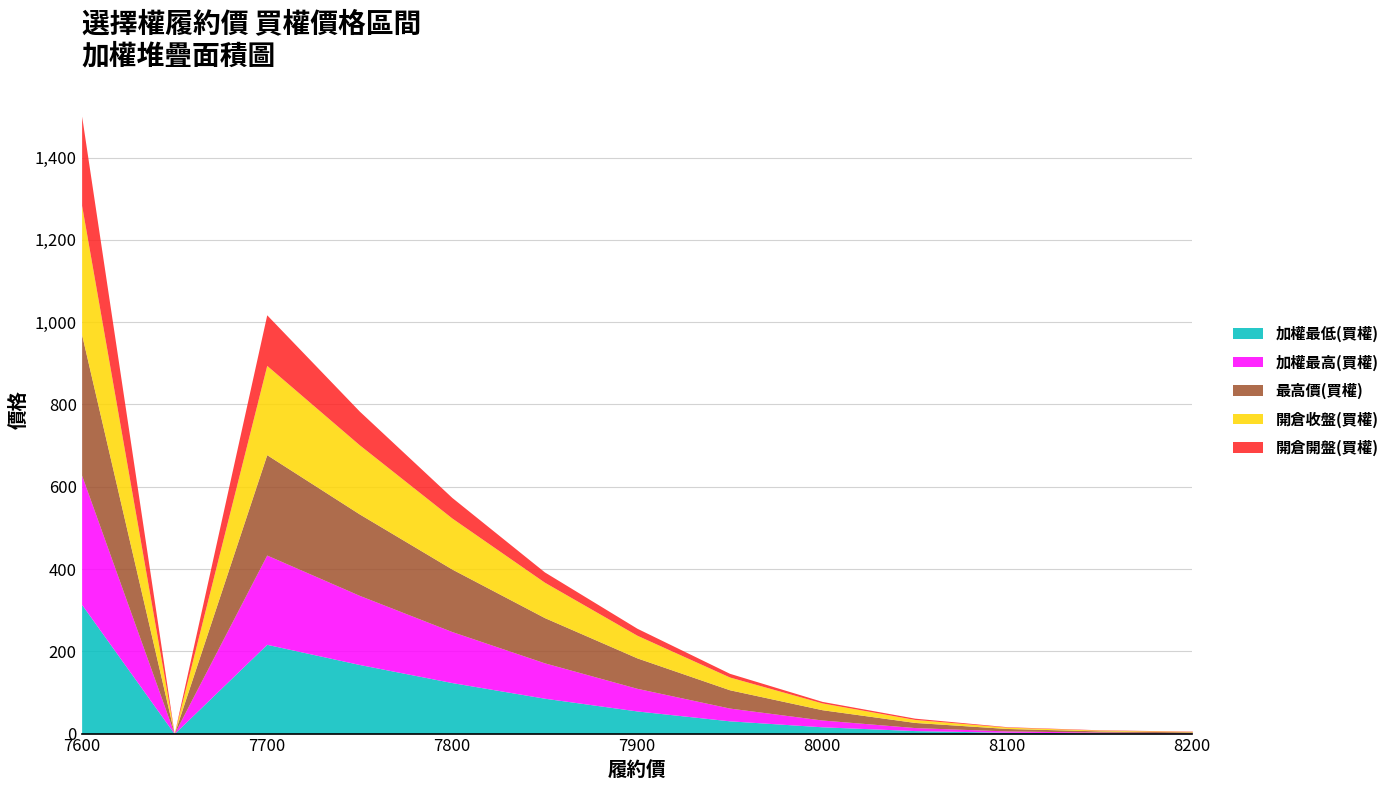

How many interior local peaks does the 開倉收盤(買權) series have?

1